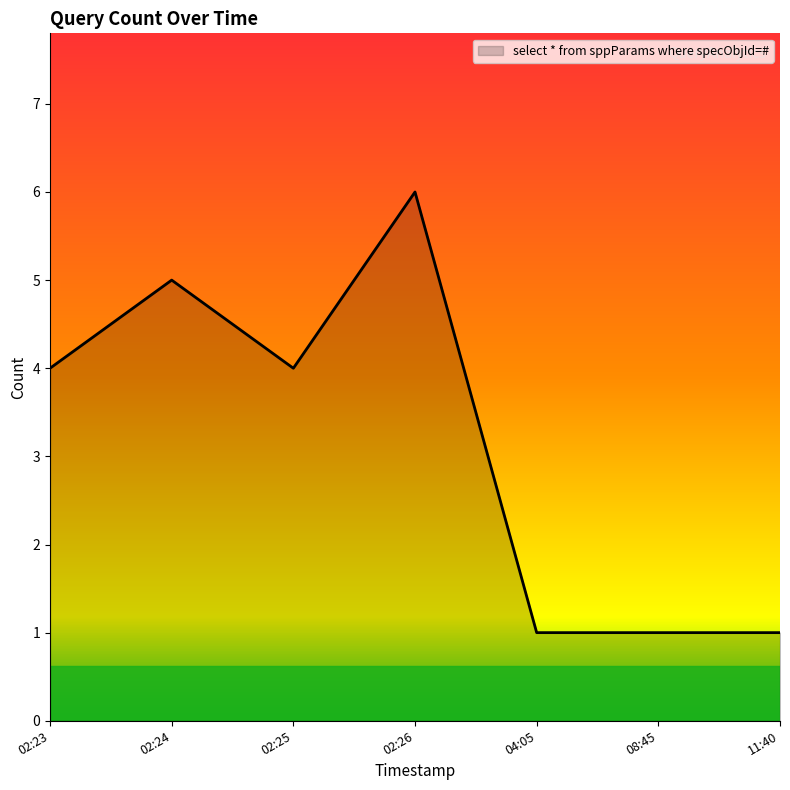

Which category has the highest value across all series?

02:26